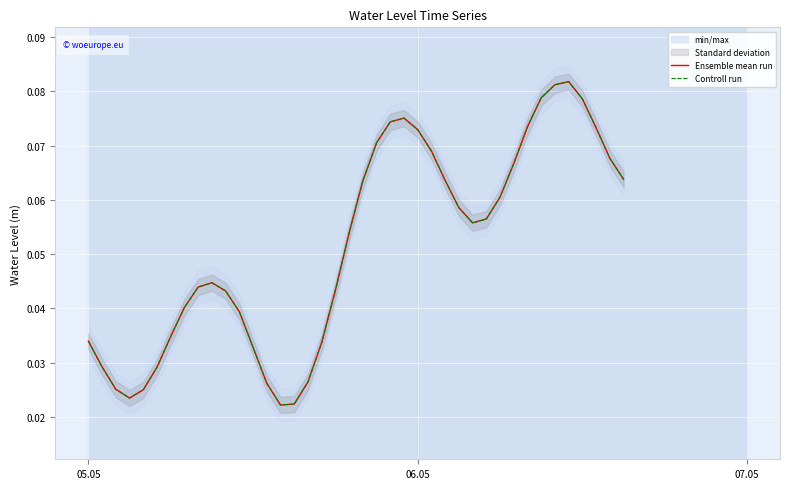

Does the chart display data point markers on the line(s)?

No